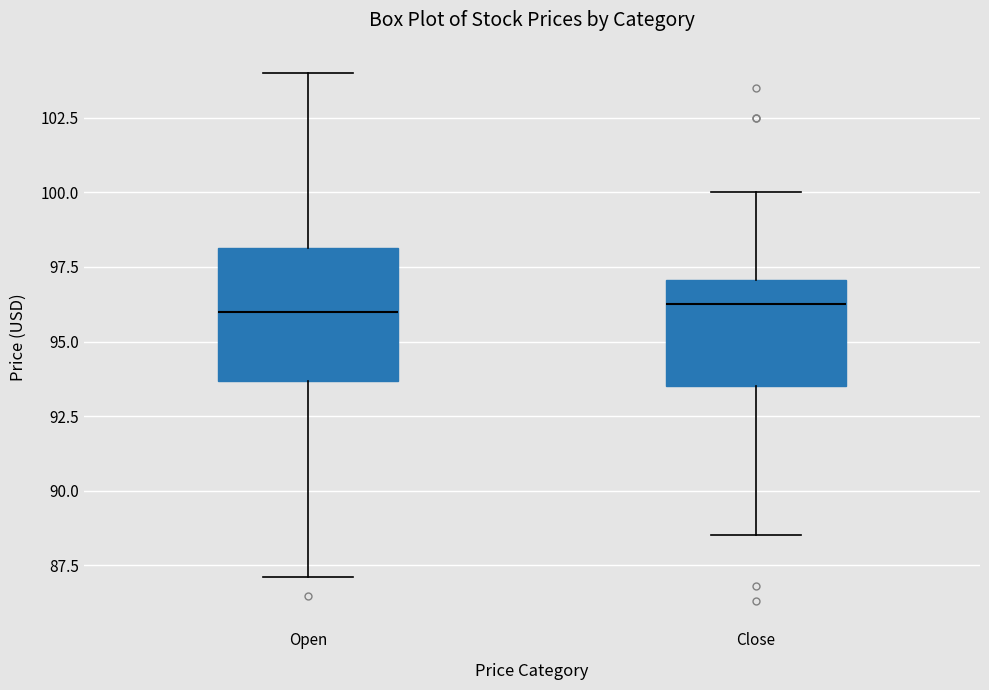

Comparing the boxes themselves (not the whiskers), which one is the tallest?

Open